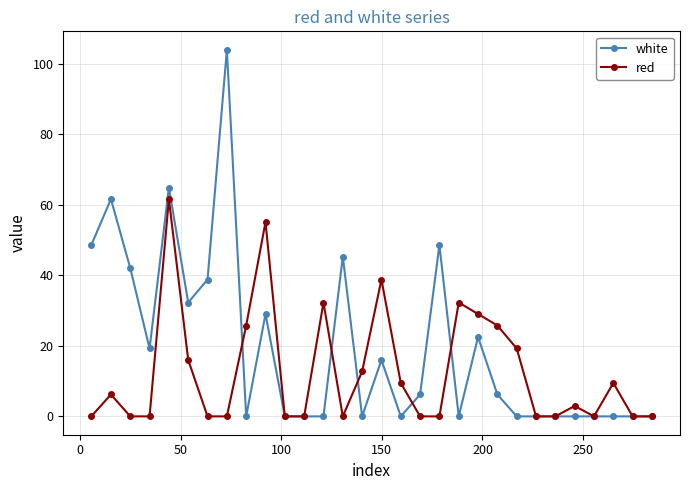

True or false: red and white intersect in this chart.

True